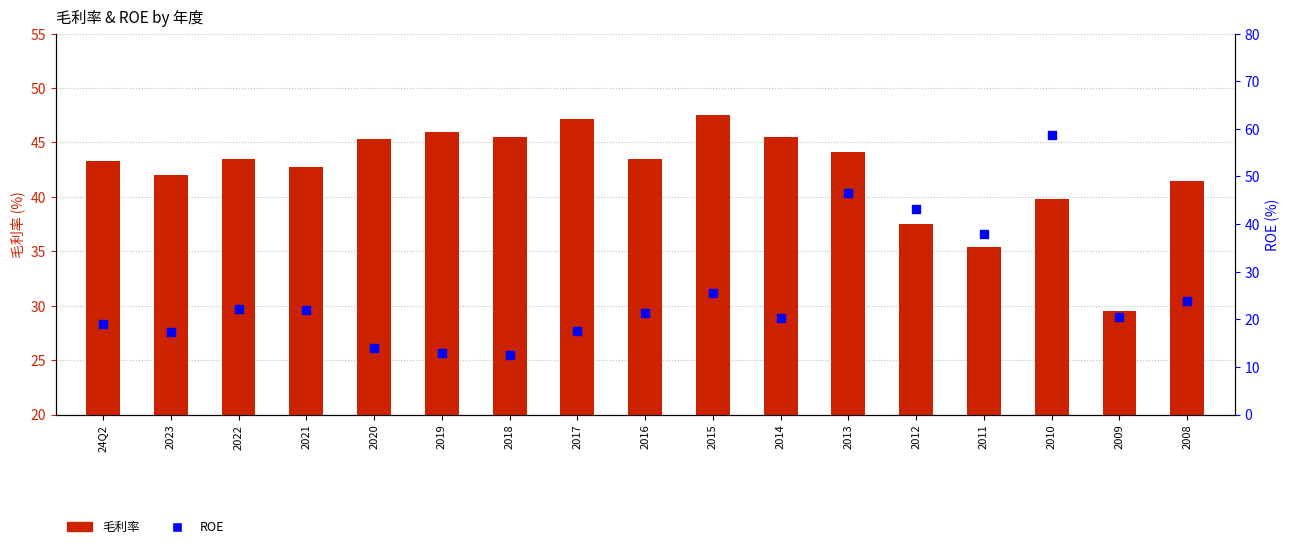

What is the total value across all series at 2009?

49.9